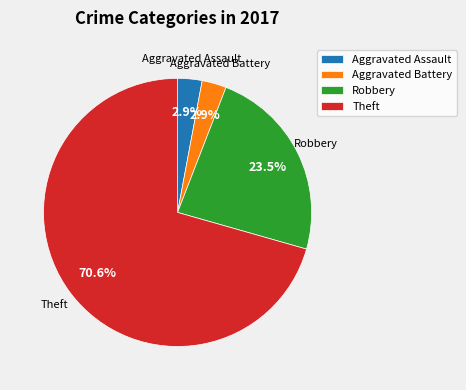

Which has a higher value, Robbery or Aggravated Assault?

Robbery